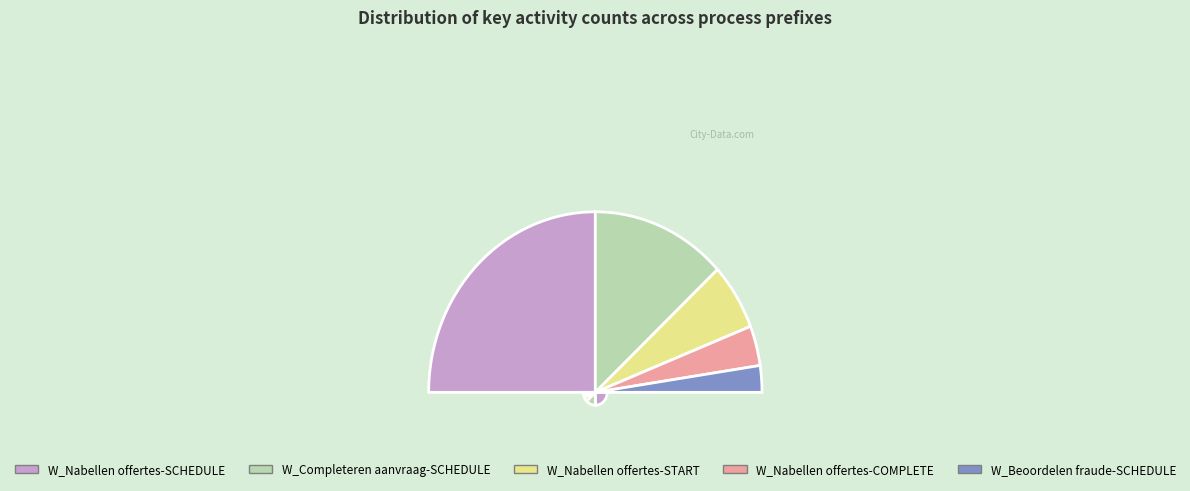

What percentage is the W_Nabellen offertes-COMPLETE slice, to the nearest percent?

7%